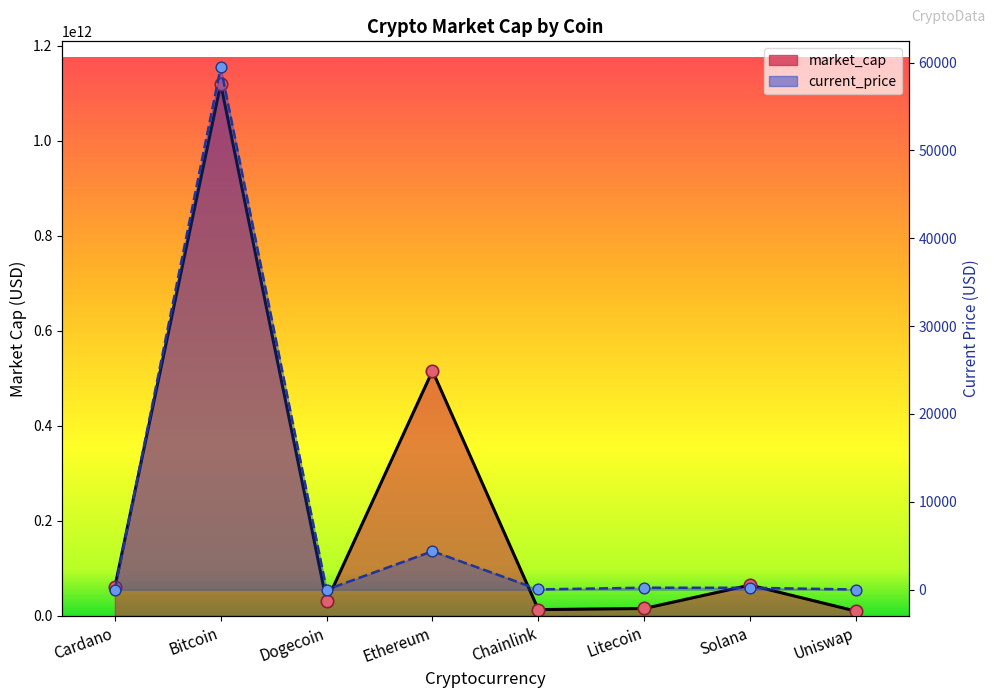

Which series has the largest total across all categories?

market_cap